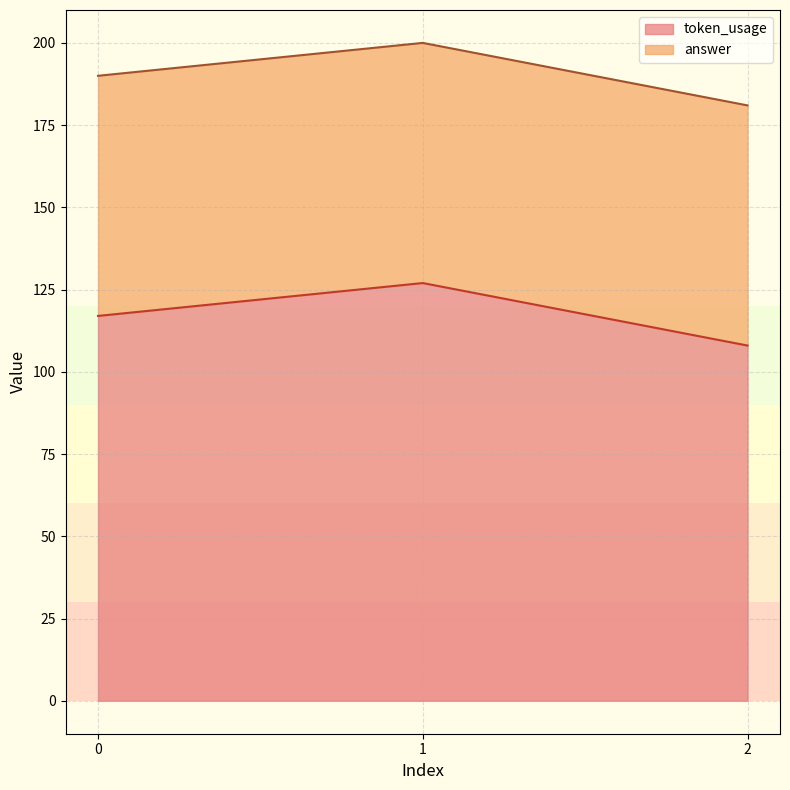

What is the value of the 3rd point from the left?

108